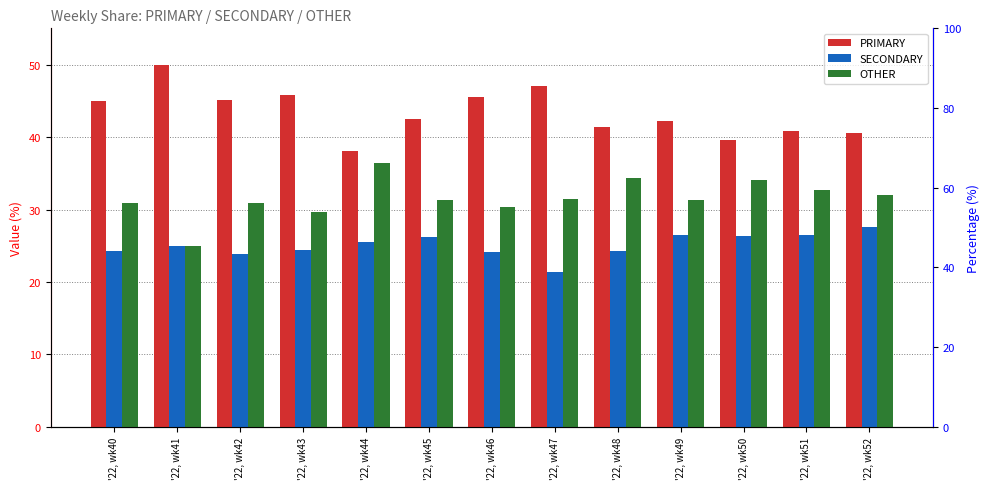

What is the smallest value displayed?

21.4